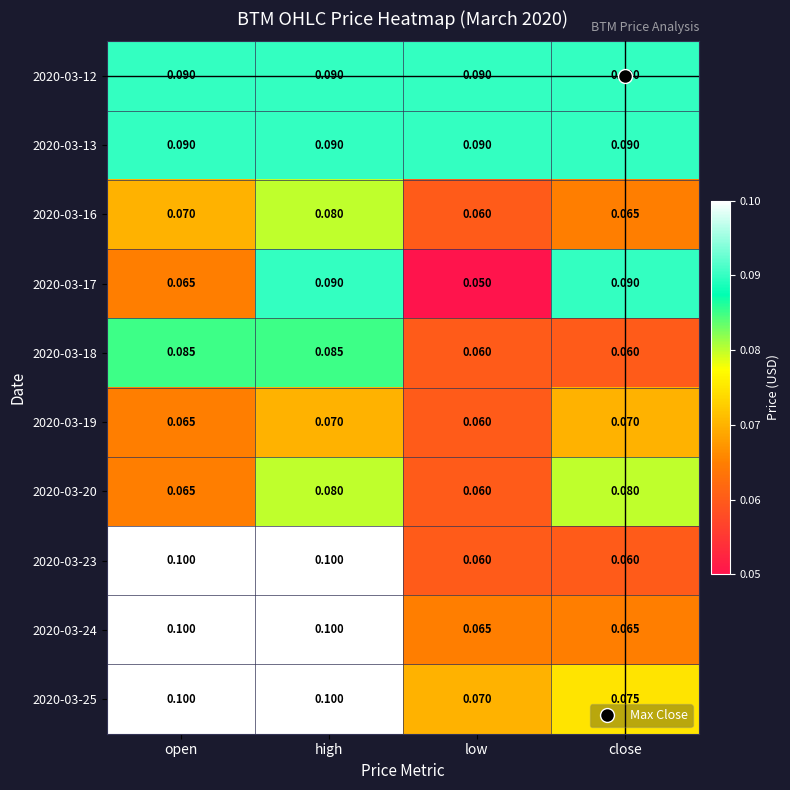

At which category is the sum across all series the highest?

high